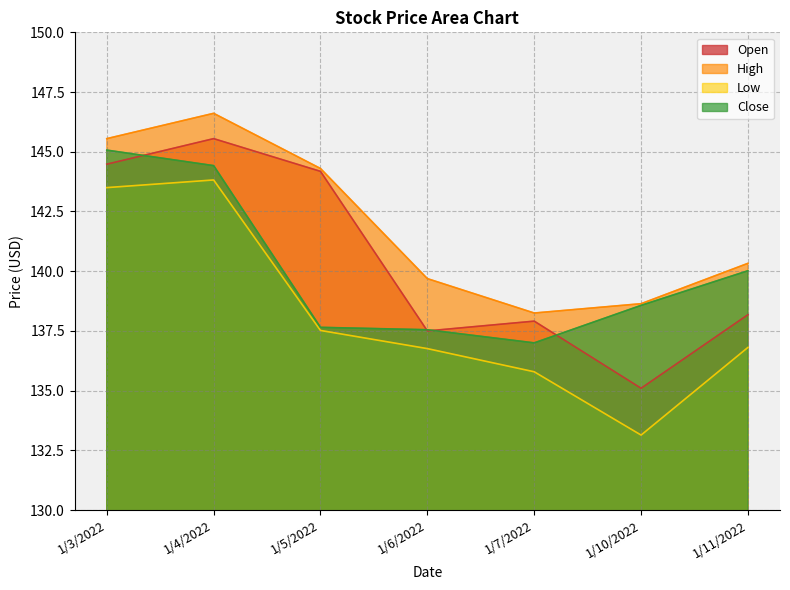

Reading left to right, extract all data points from this chart.

Open: 1/3/2022=144.5	1/4/2022=145.6	1/5/2022=144.2	1/6/2022=137.5	1/7/2022=137.9	1/10/2022=135.1	1/11/2022=138.2
High: 1/3/2022=145.6	1/4/2022=146.6	1/5/2022=144.3	1/6/2022=139.7	1/7/2022=138.2	1/10/2022=138.6	1/11/2022=140.3
Low: 1/3/2022=143.5	1/4/2022=143.8	1/5/2022=137.5	1/6/2022=136.8	1/7/2022=135.8	1/10/2022=133.1	1/11/2022=136.8
Close: 1/3/2022=145.1	1/4/2022=144.4	1/5/2022=137.7	1/6/2022=137.6	1/7/2022=137.0	1/10/2022=138.6	1/11/2022=140.0